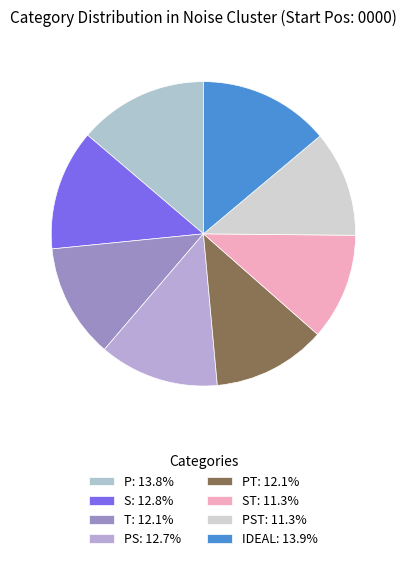

To the nearest percent, what is the difference between the largest and smallest slice percentages?

3%